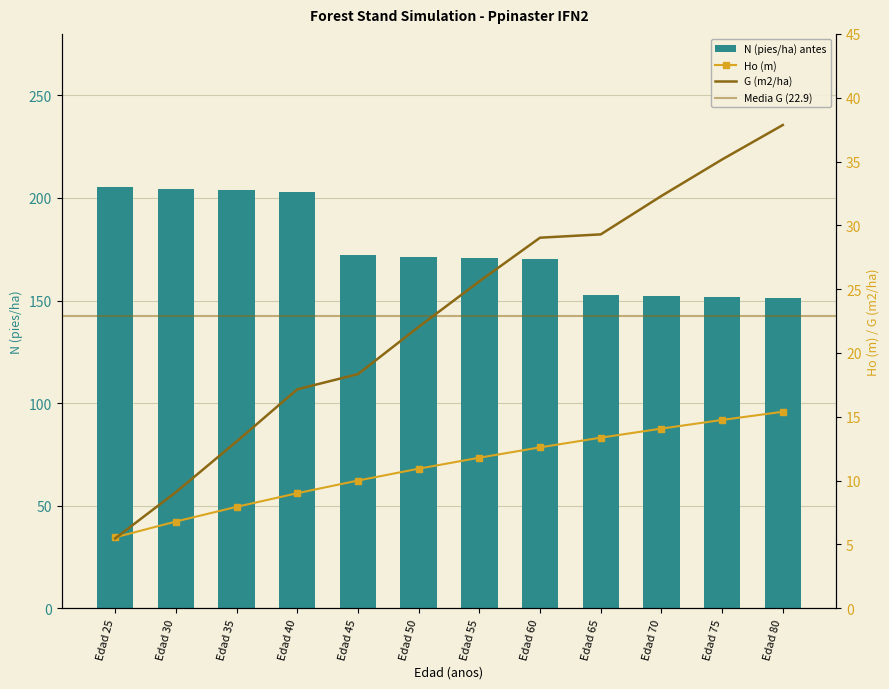

What is the lowest value of the N (pies/ha) antes series?

151.1